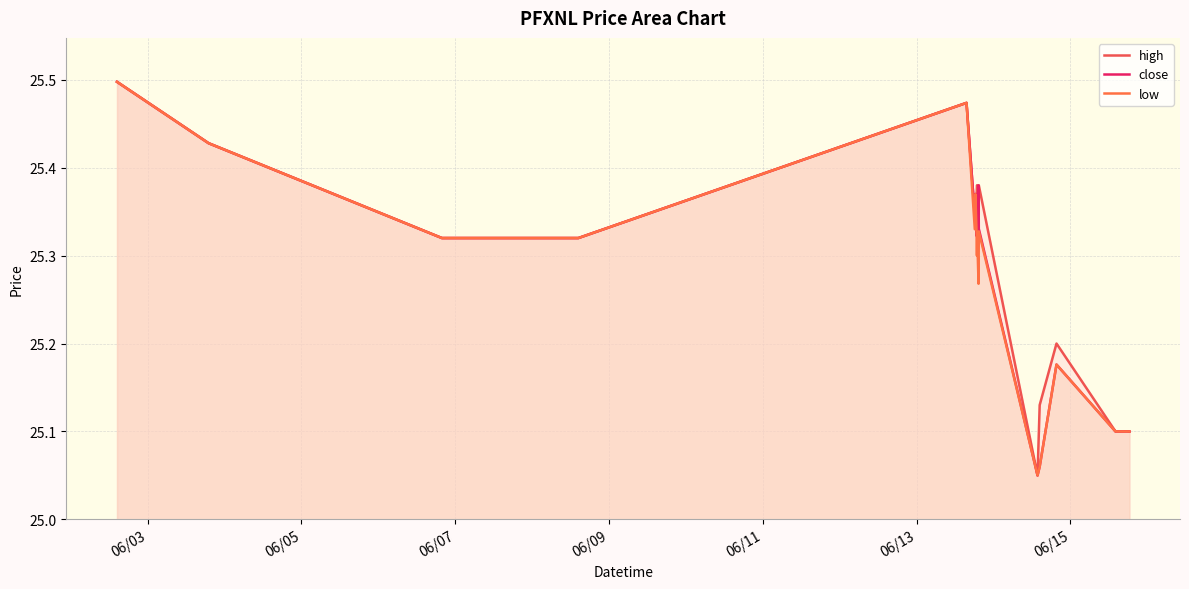

Does the chart have visible grid lines?

Yes